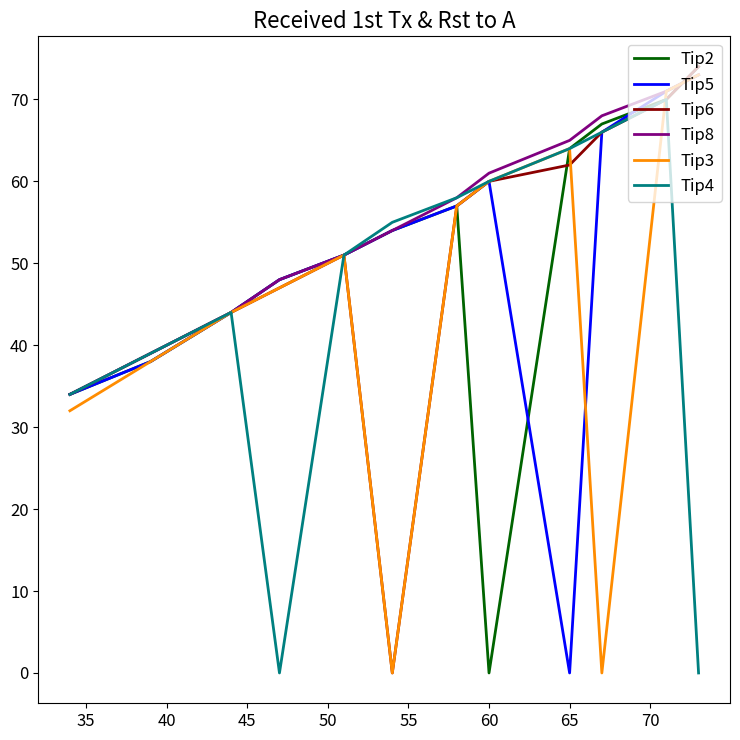

What is the highest value of the Tip3 series?

73